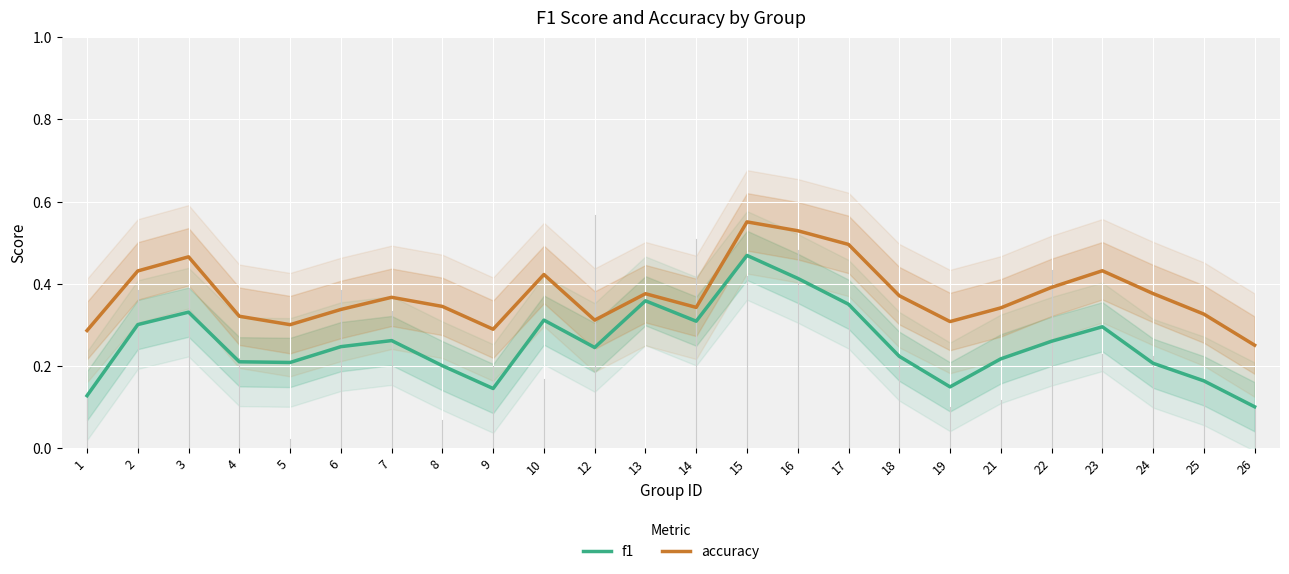

What is the difference between the highest and lowest values at 22?

0.1